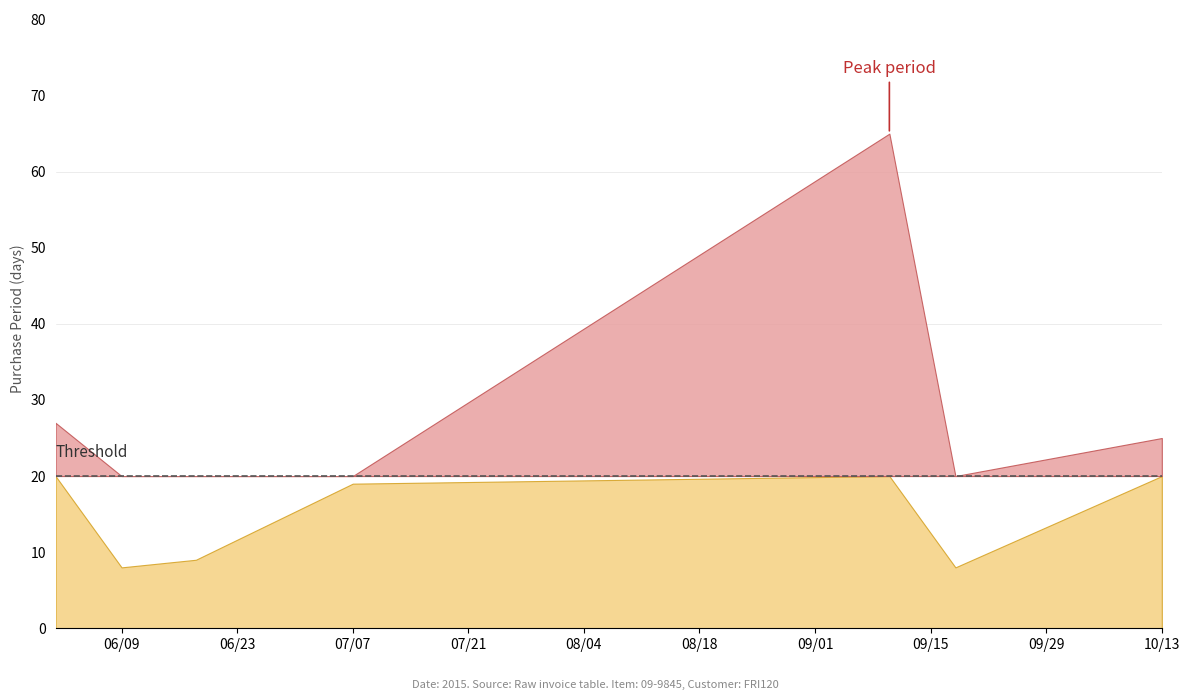

Approximately how many times larger is the value at 2015-07-07 compared to 2015-06-01?

0.7